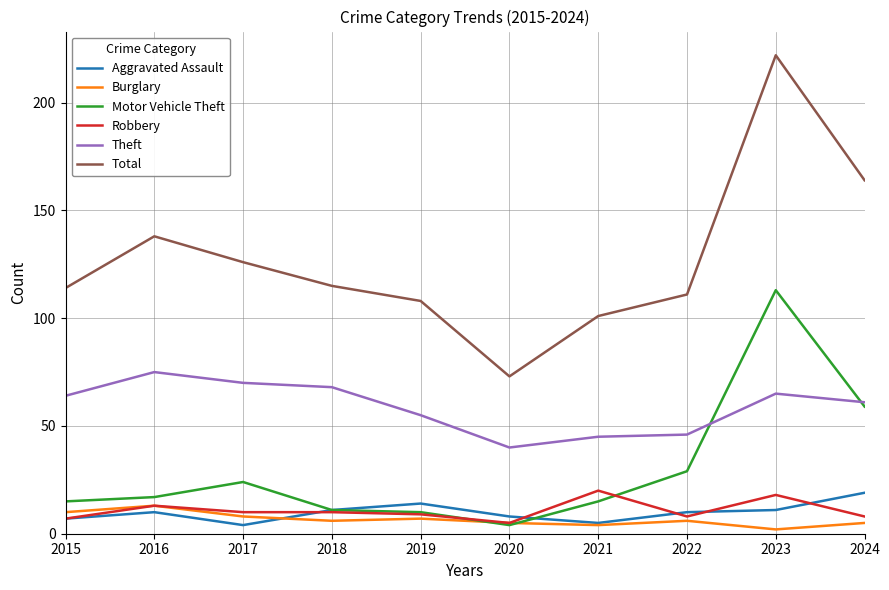

At which category does the chart reach its minimum across all series?

2023